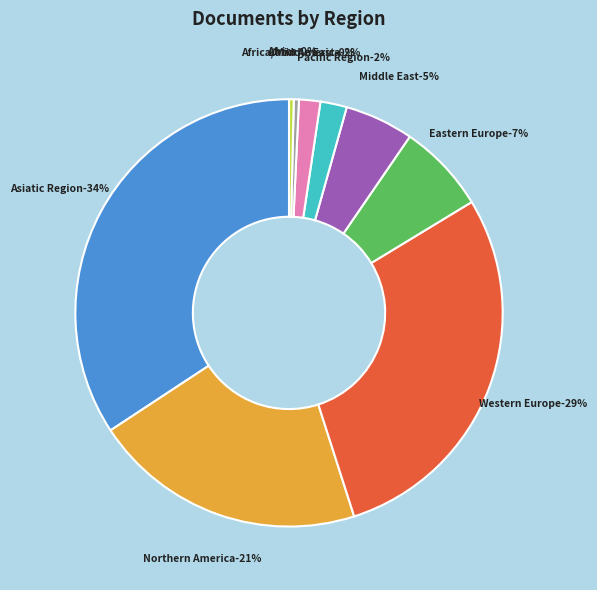

What is the largest slice in the pie chart?

Asiatic Region